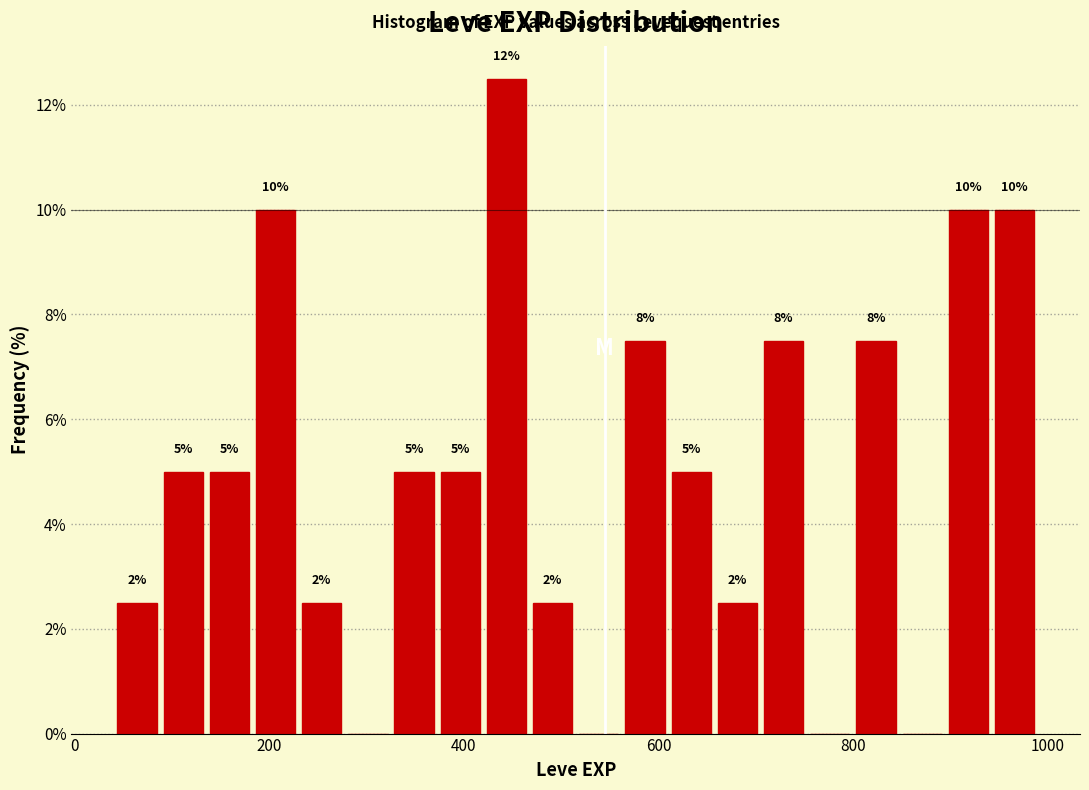

Around what value on the x-axis is the tallest bar? Give the approximate position of its centre, as read against the axis.

440